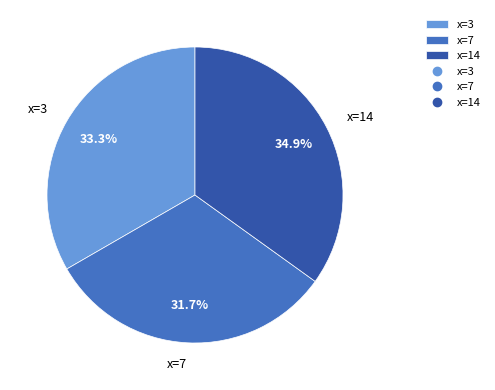

Count the number of slices in the pie.

3